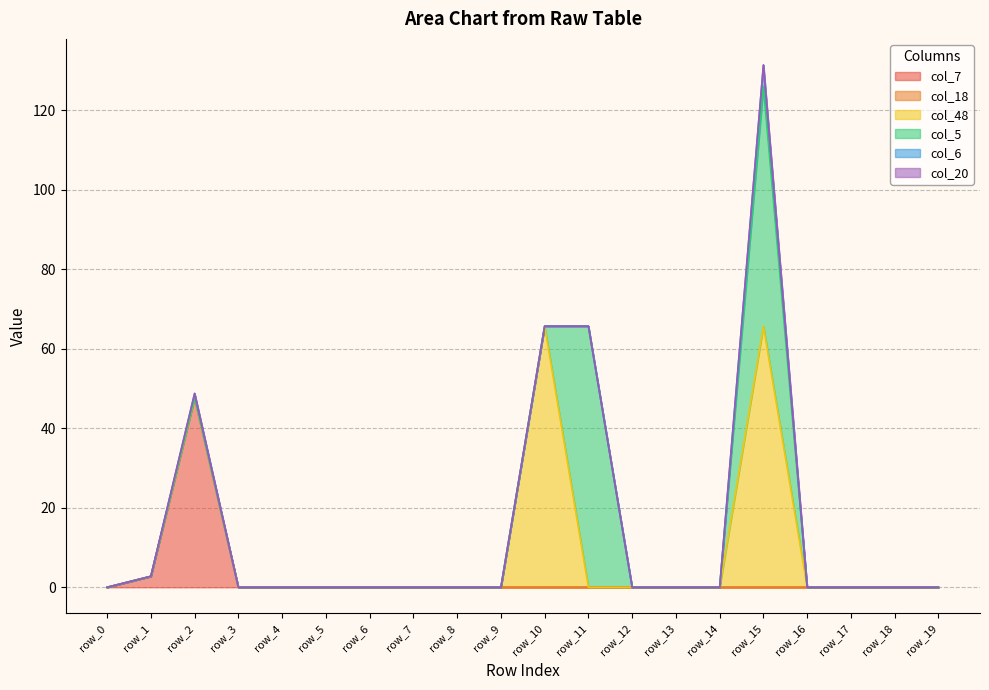

How many lines are shown in the chart?

6